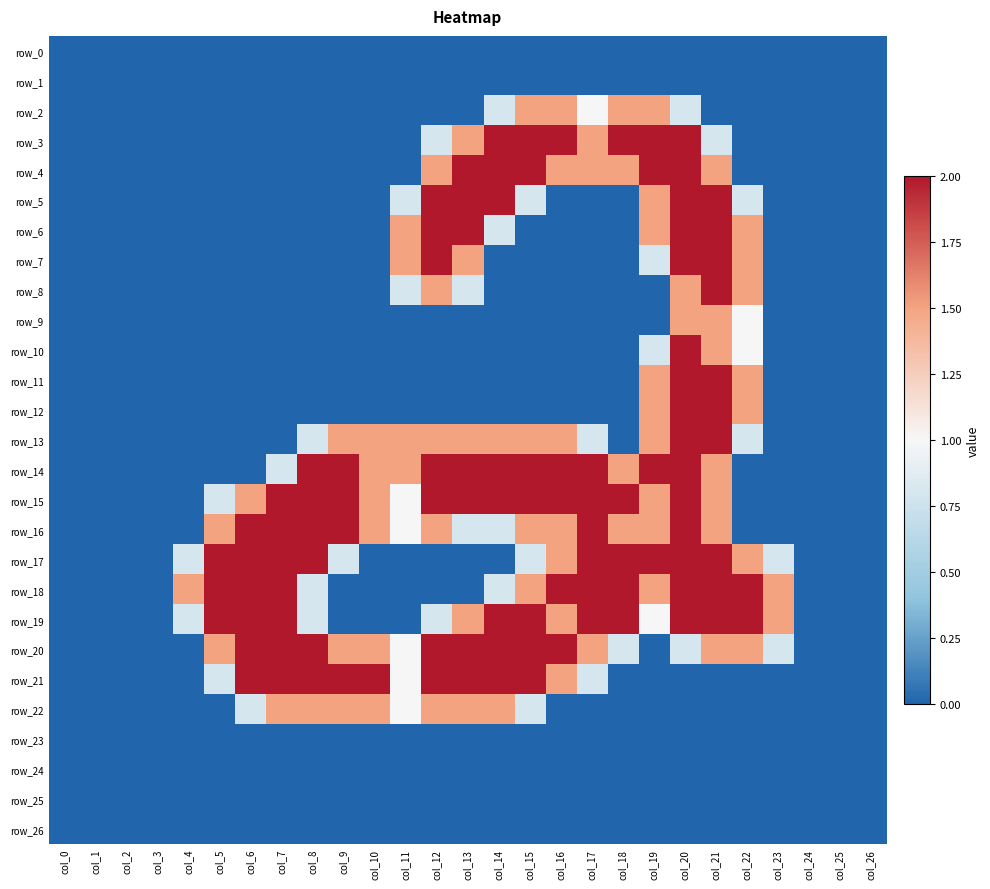

Rank the series at col_16 from highest to lowest value.

row_3, row_14, row_15, row_18, row_20, row_2, row_4, row_13, row_16, row_17, row_19, row_21, row_0, row_1, row_5, row_6, row_7, row_8, row_9, row_10, row_11, row_12, row_22, row_23, row_24, row_25, row_26